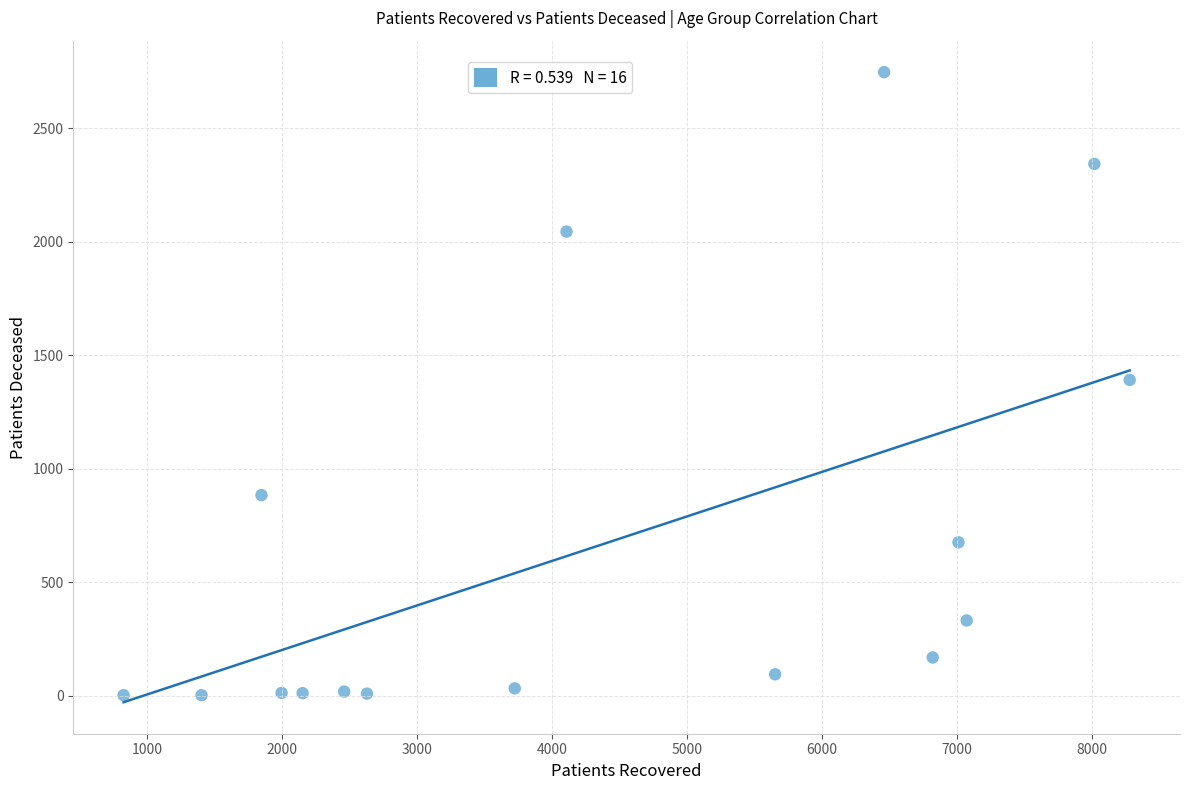

What is the range of X values (max minus min)?

7457